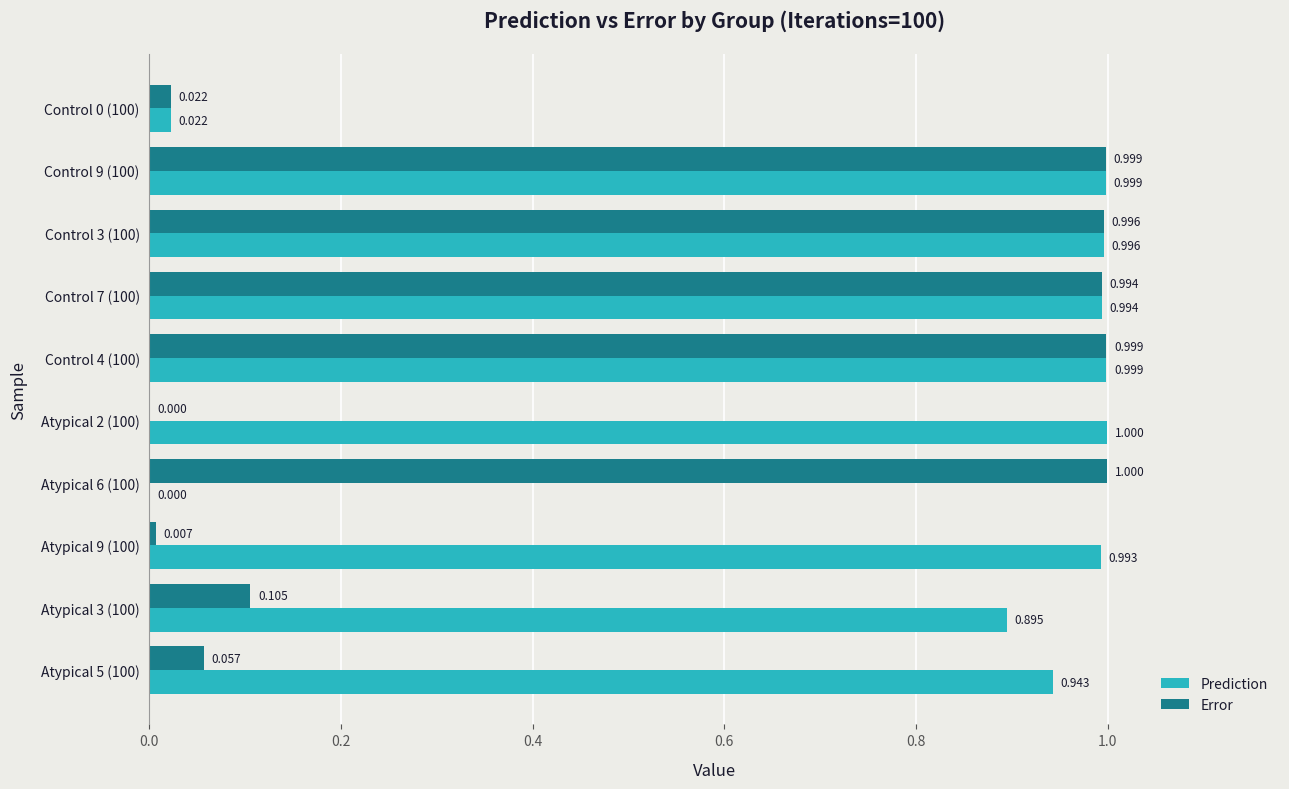

What is the sum of all Error values?

5.2